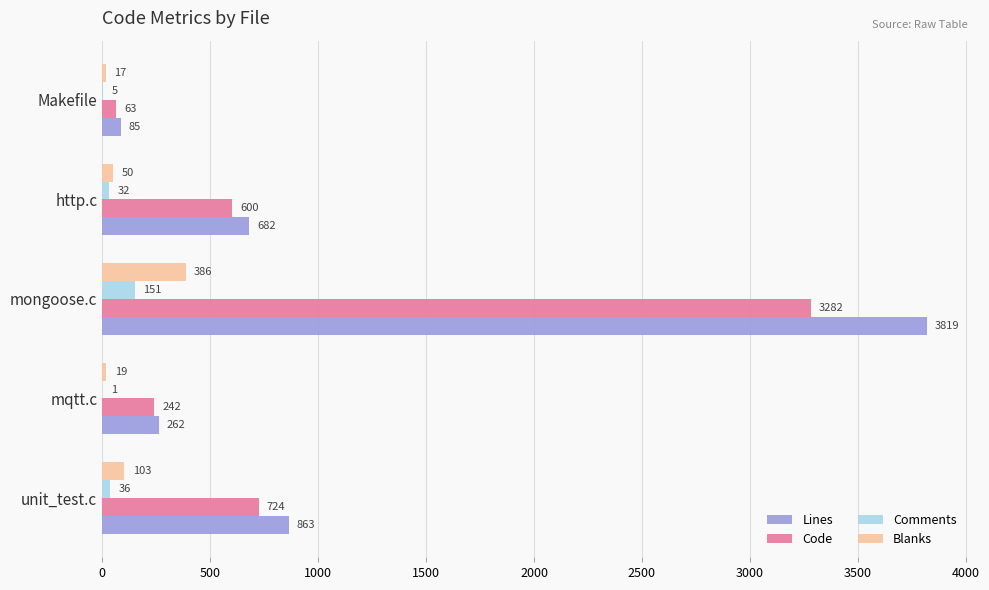

Which series has the largest total across all categories?

Lines